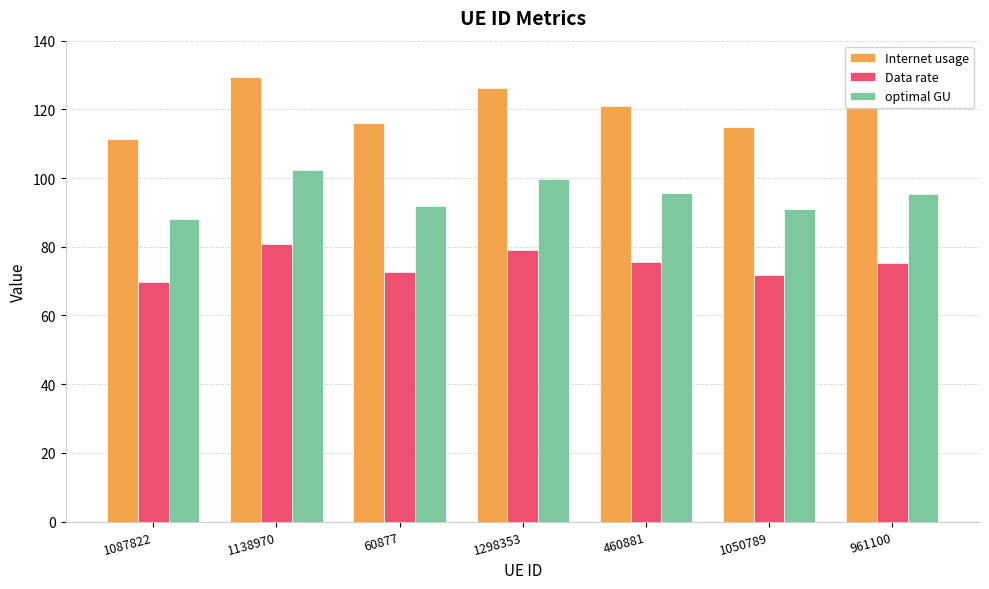

The optimal GU series shows 88.1 at 1087822. True or false?

True